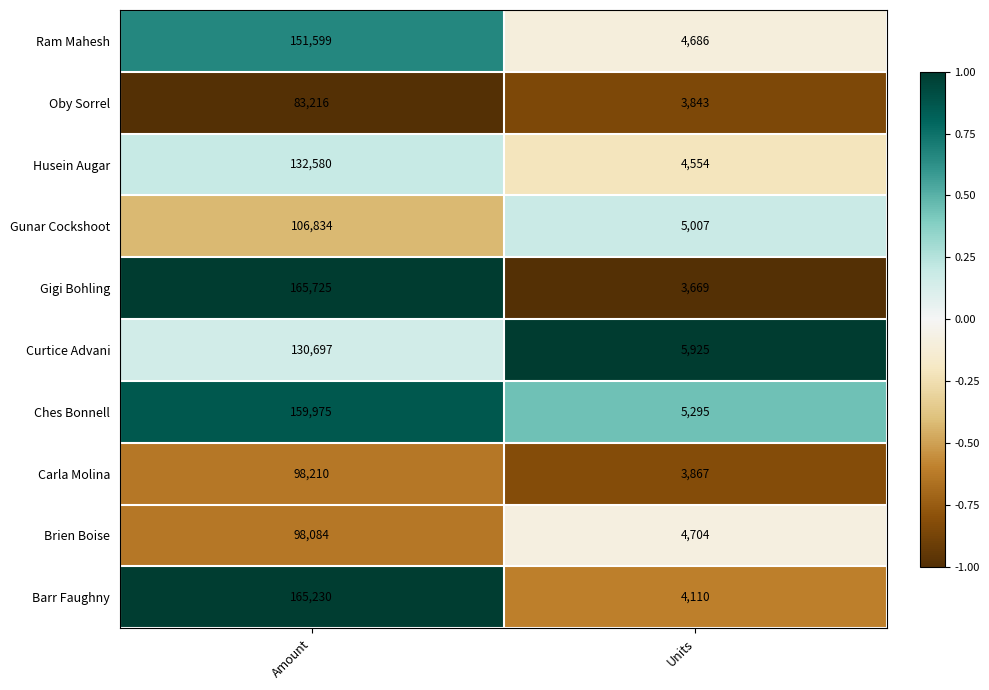

What is the minimum value for Gunar Cockshoot?

5007